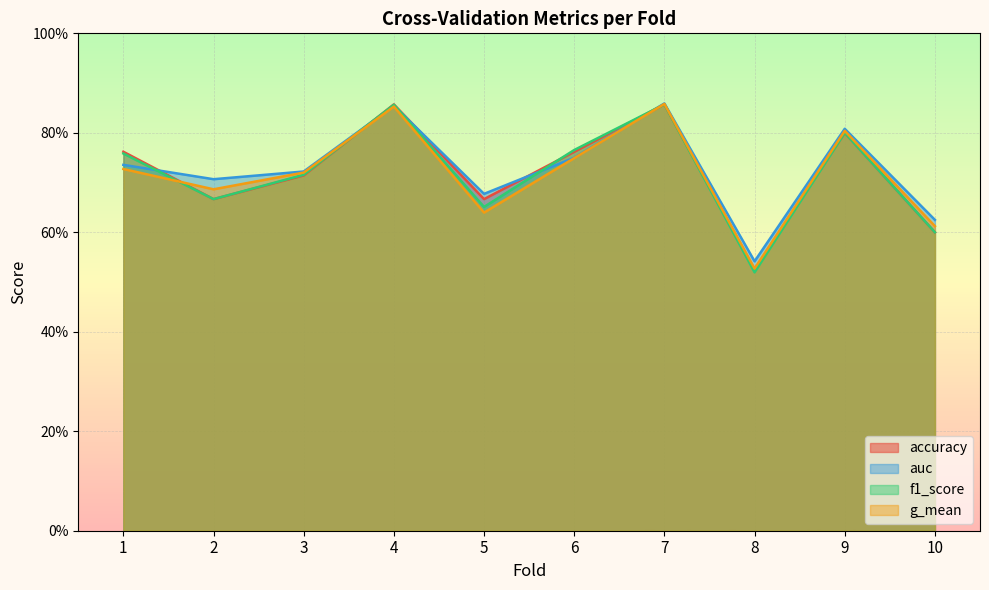

True or false: f1_score has a value of 0.5 at 8.

True